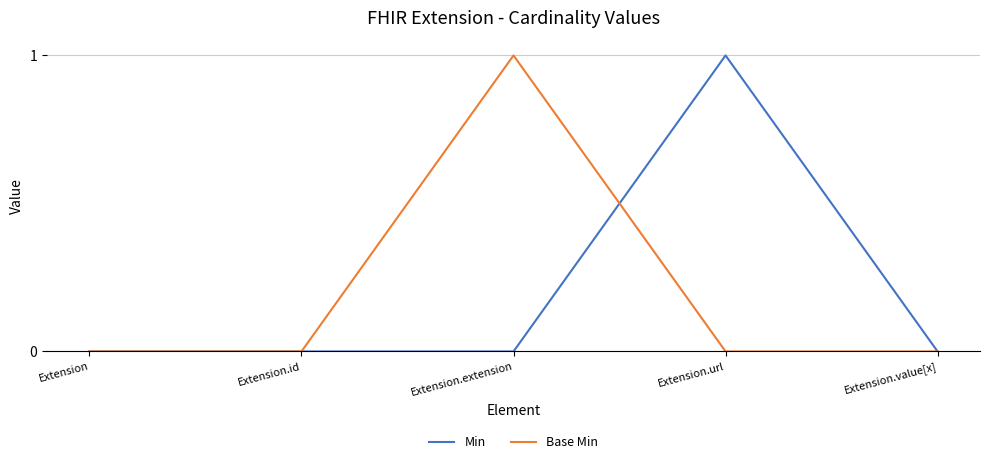

The Min series shows 0 at Extension.id. True or false?

True